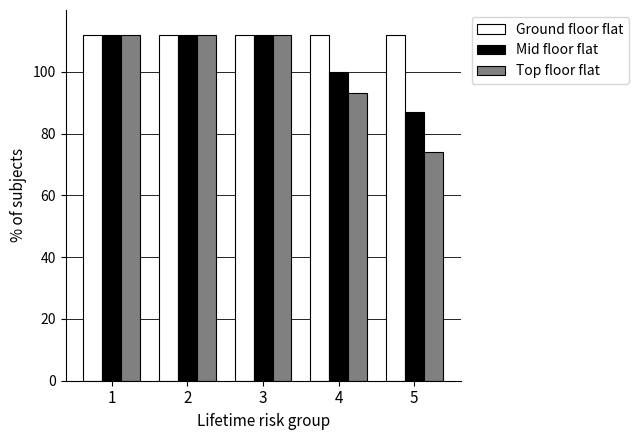

What is the total value across all series at 3?

336